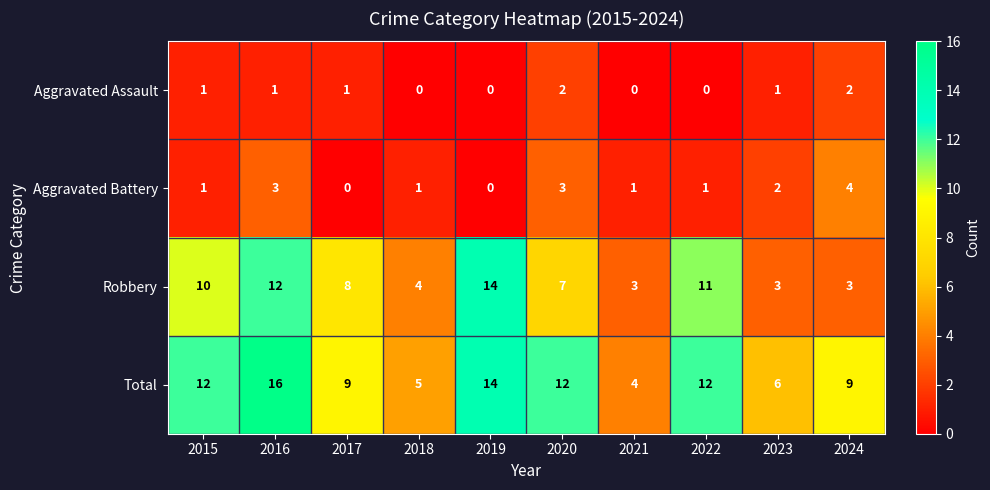

What is the spread (max minus min) of values at 2019?

14